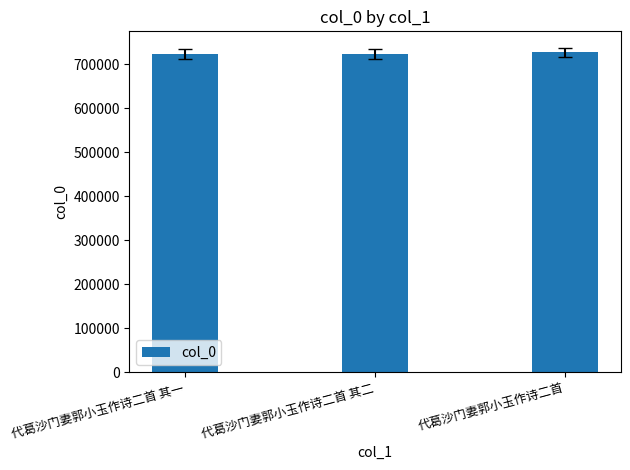

The value at 代葛沙门妻郭小玉作诗二首 is 727375. True or false?

True